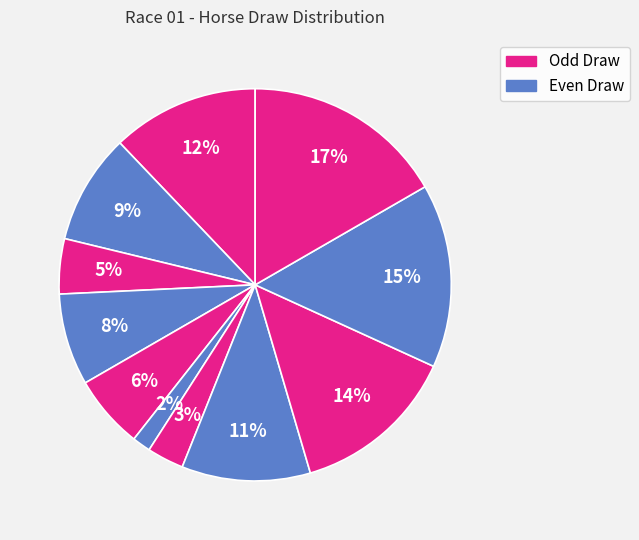

How many segments does this pie chart have?

11